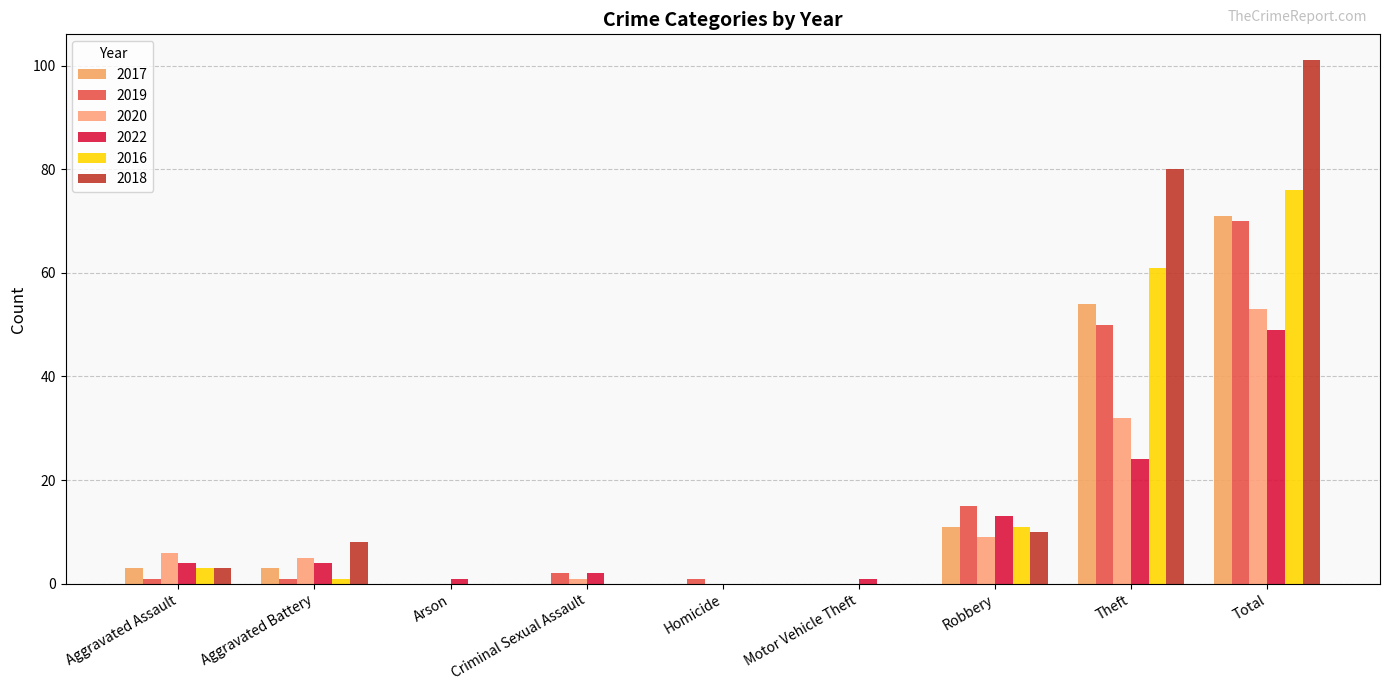

Are the bars grouped side by side (vs. stacked)?

Yes